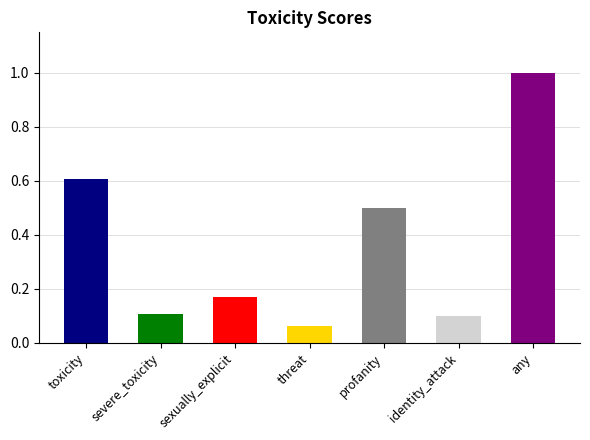

List the labels in order of value, largest first.

any, toxicity, profanity, sexually_explicit, severe_toxicity, identity_attack, threat